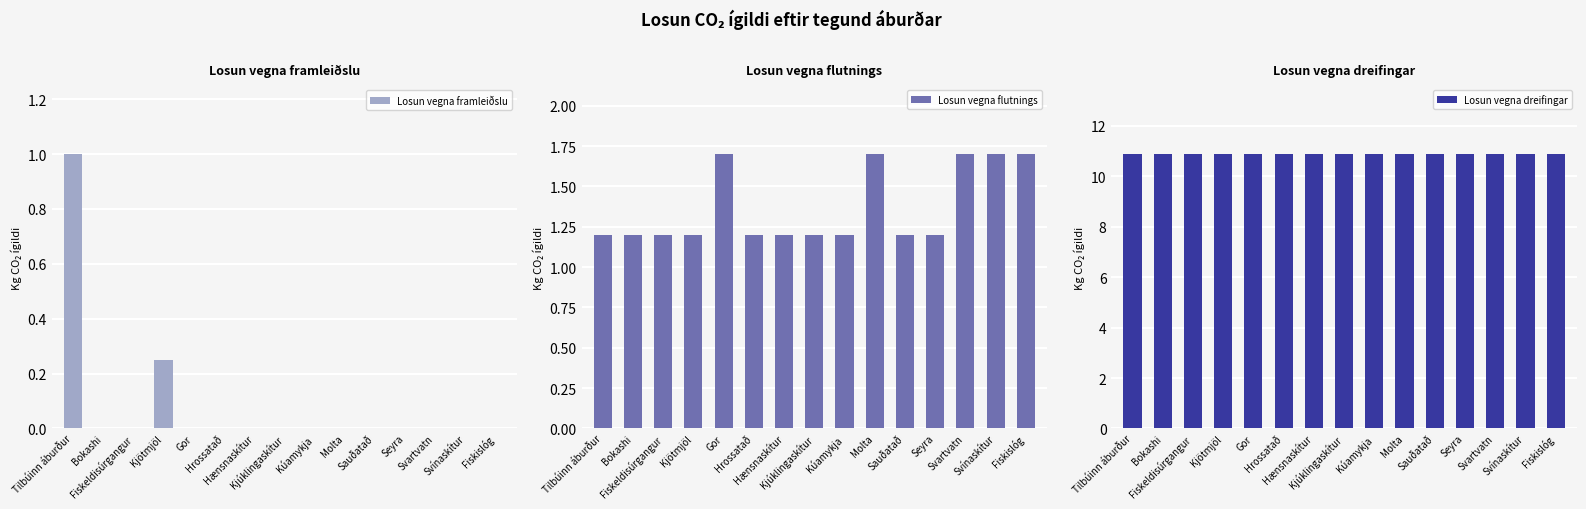

Which category has the lowest value in the Losun vegna flutnings series?

Tilbúinn áburður